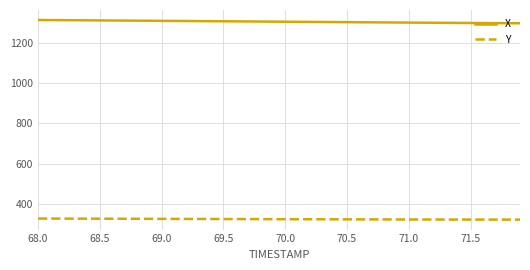

What is the maximum value for X?

1313.4